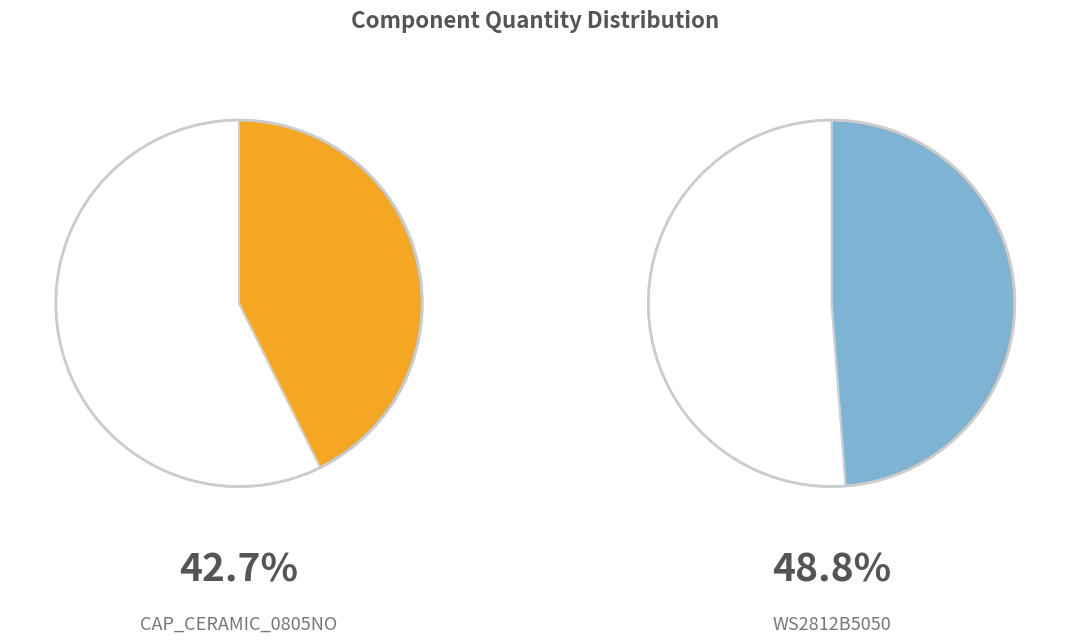

To the nearest percent, what percentage of the pie is CAP_CERAMIC_0805NO?

43%